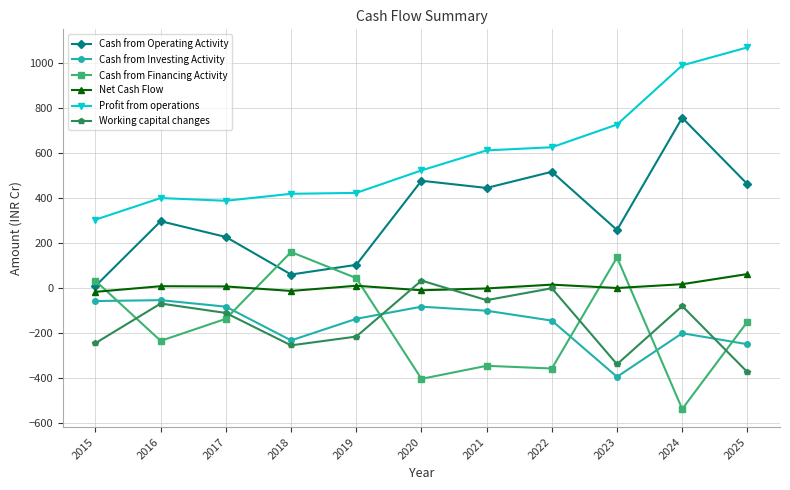

What is the difference between the Working capital changes values at 2019 and 2024?

136